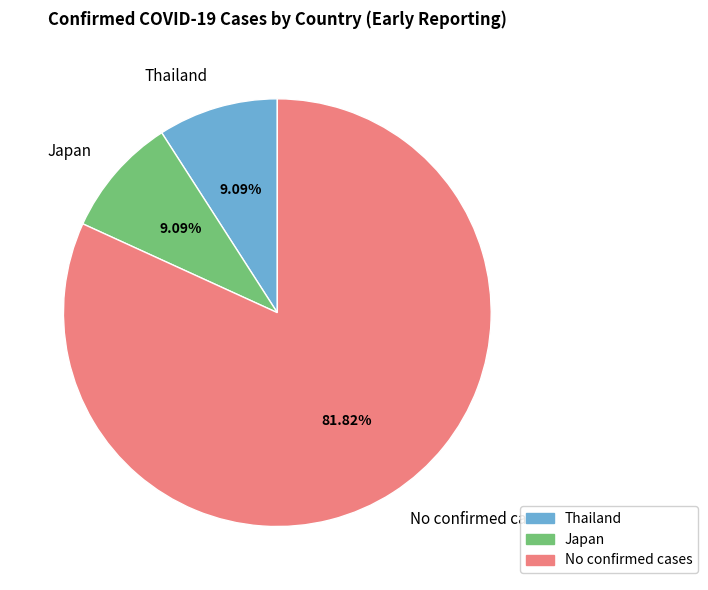

To the nearest percent, what is the difference between the largest and smallest slice percentages?

73%